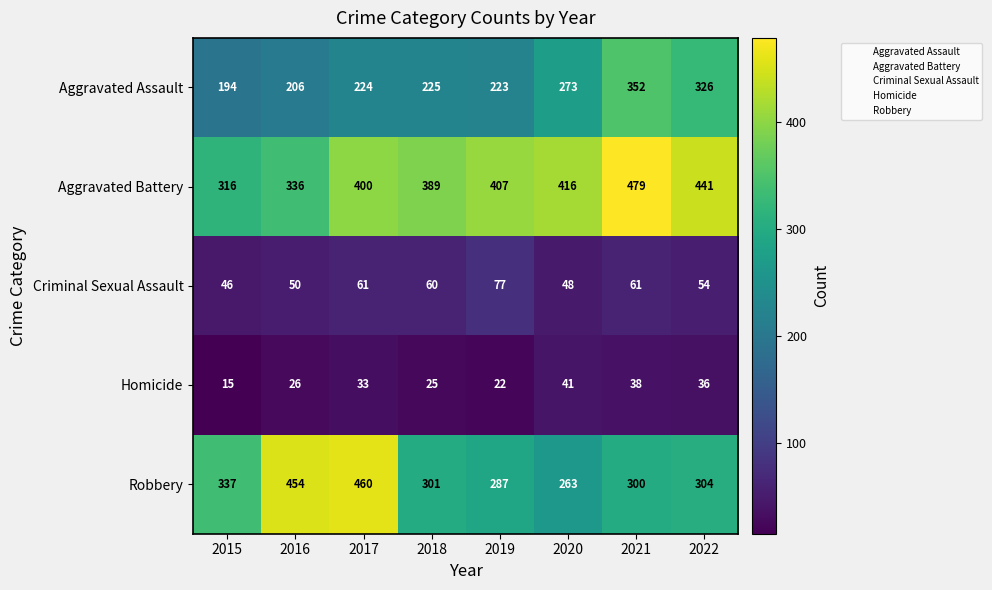

What is the total value across all series at 2017?

1178